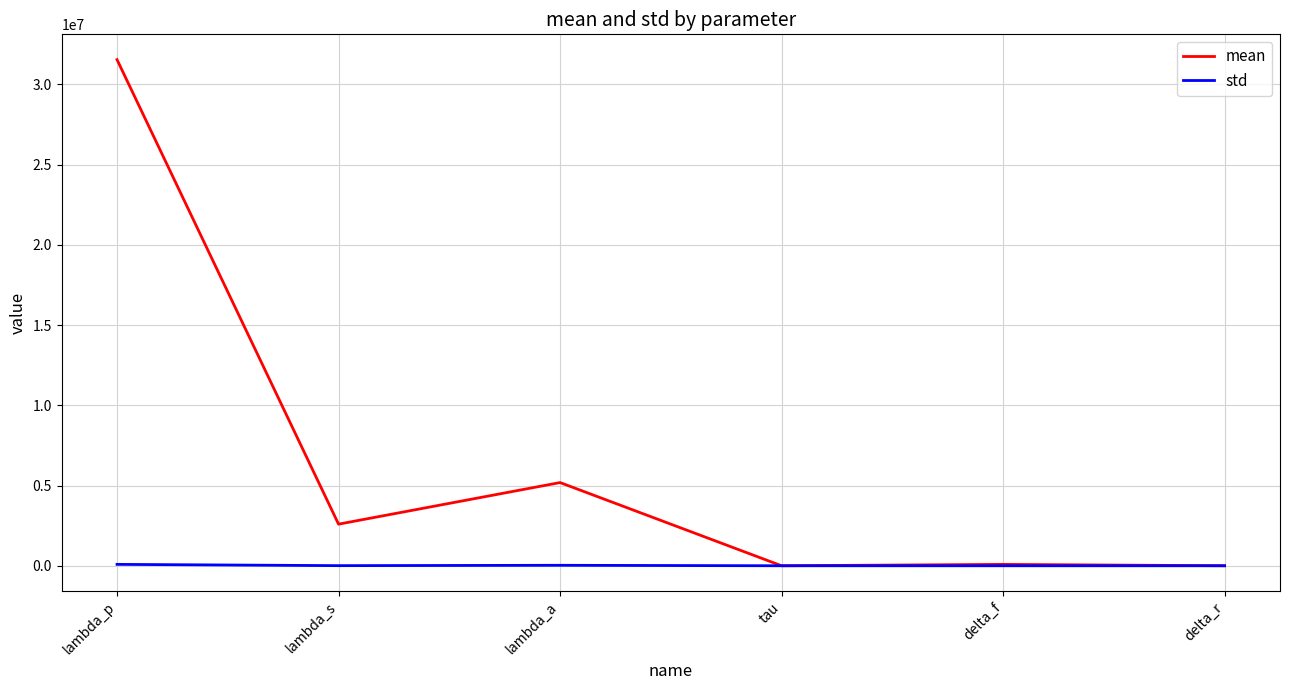

What is the maximum value for mean?

31536000.0